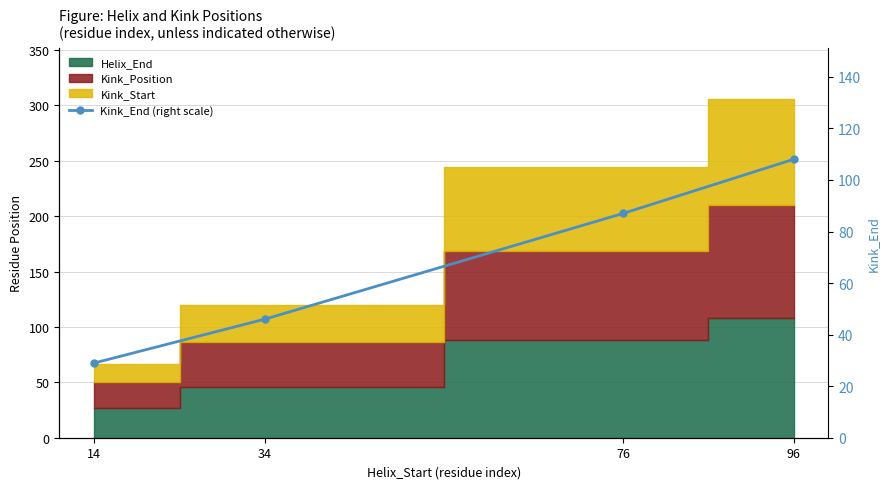

Where does the data first go above 87?

96